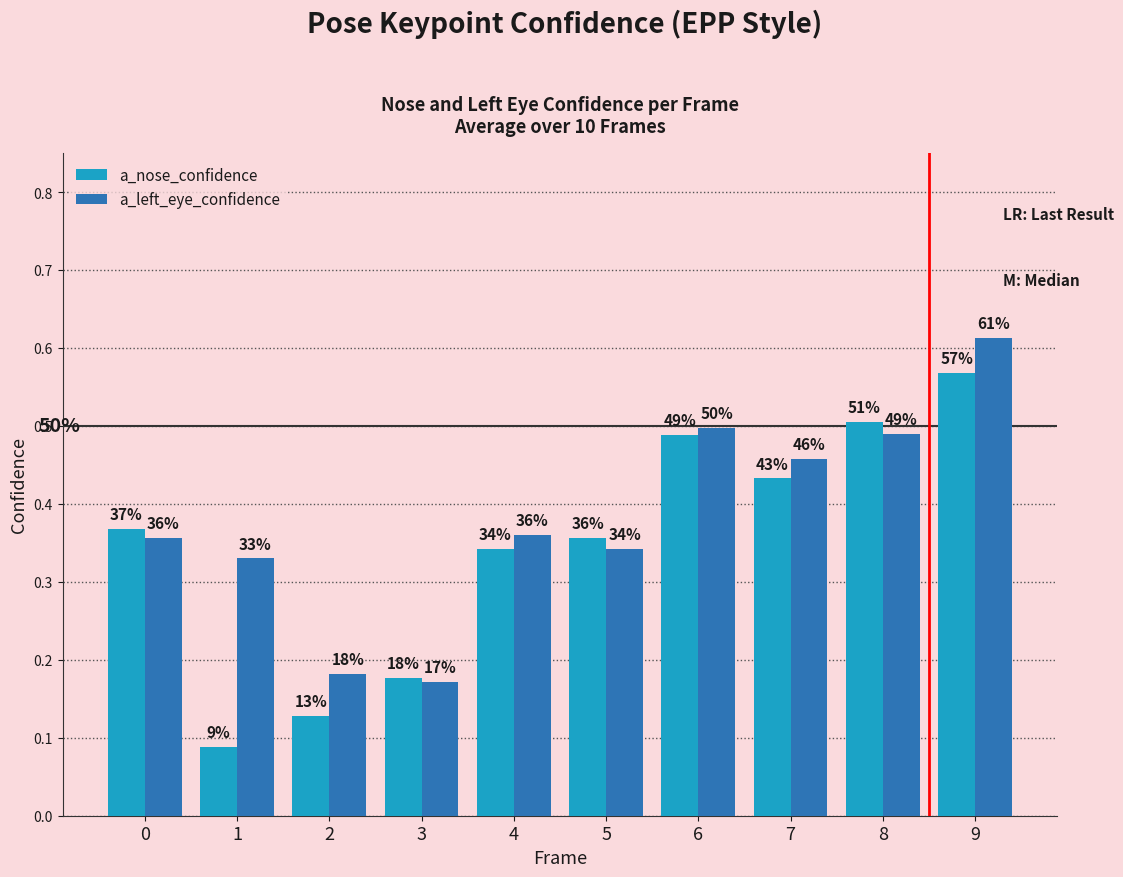

What are all the series names shown in the legend?

a_nose_confidence, a_left_eye_confidence